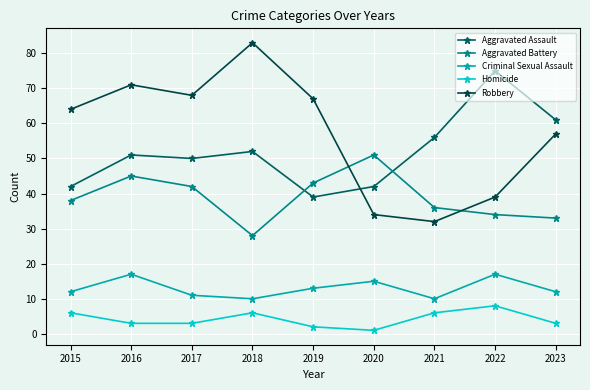

Is the value of Homicide at 2017 greater than the value of Aggravated Battery at 2017?

No